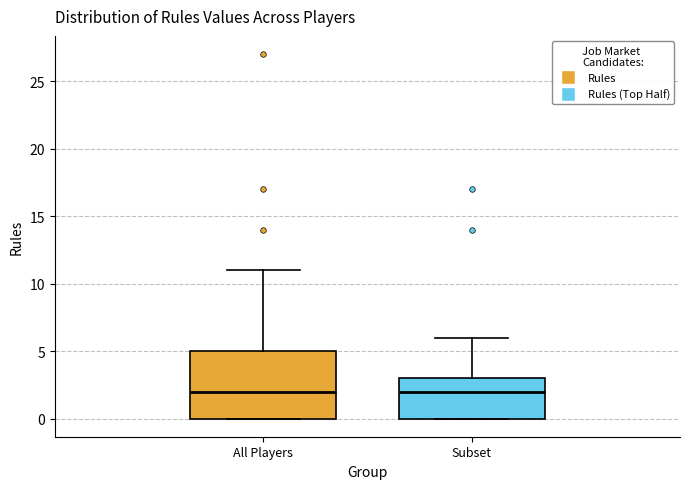

Which box is the tallest, from its lower edge to its upper edge?

All Players